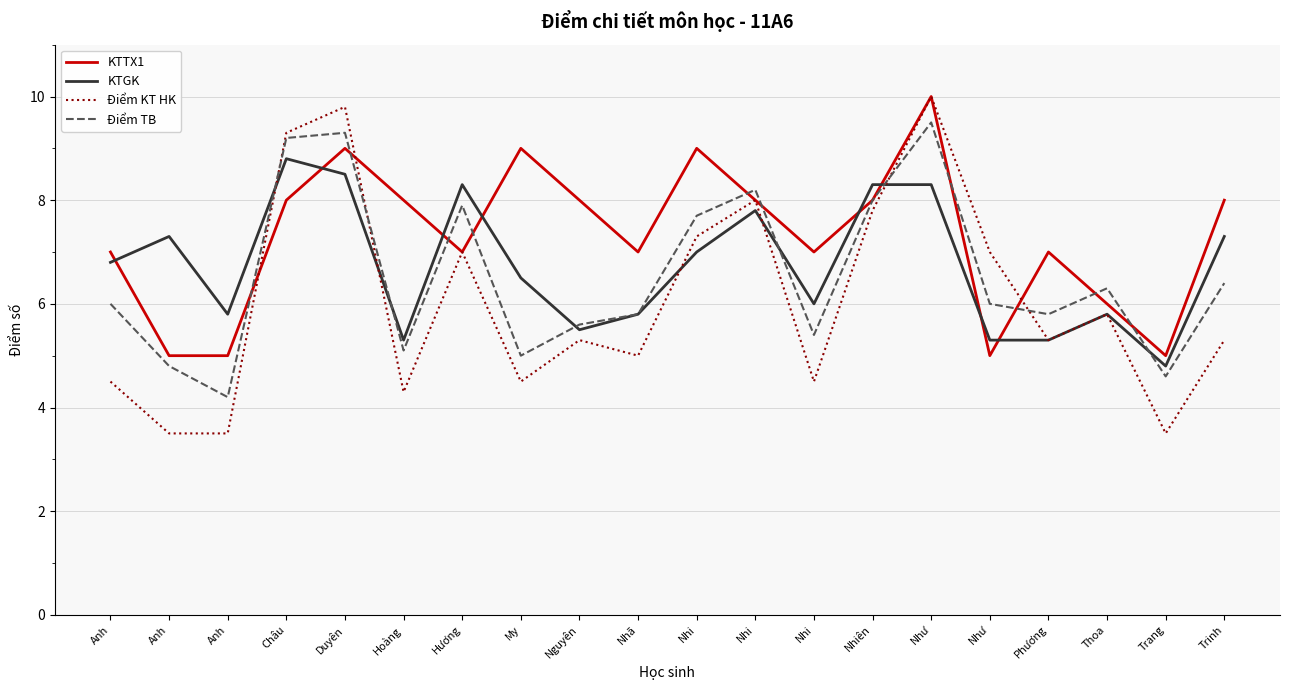

What is the highest value of the Điểm KT HK series?

10.0